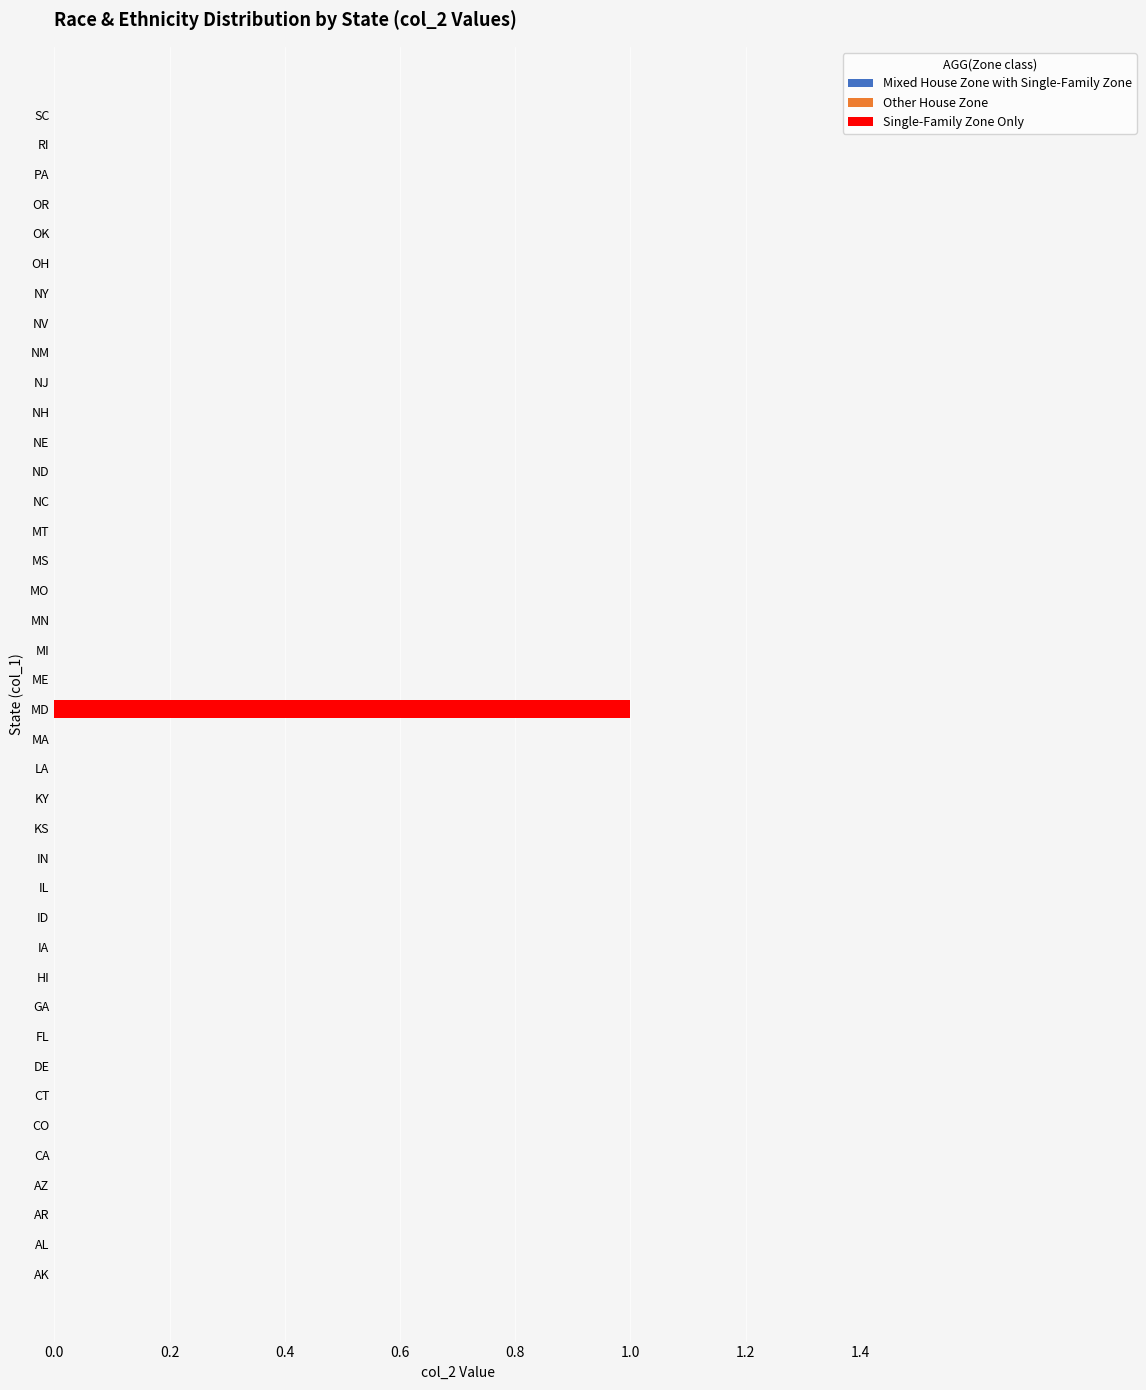

True or false: the data shows -1 at NV.

False